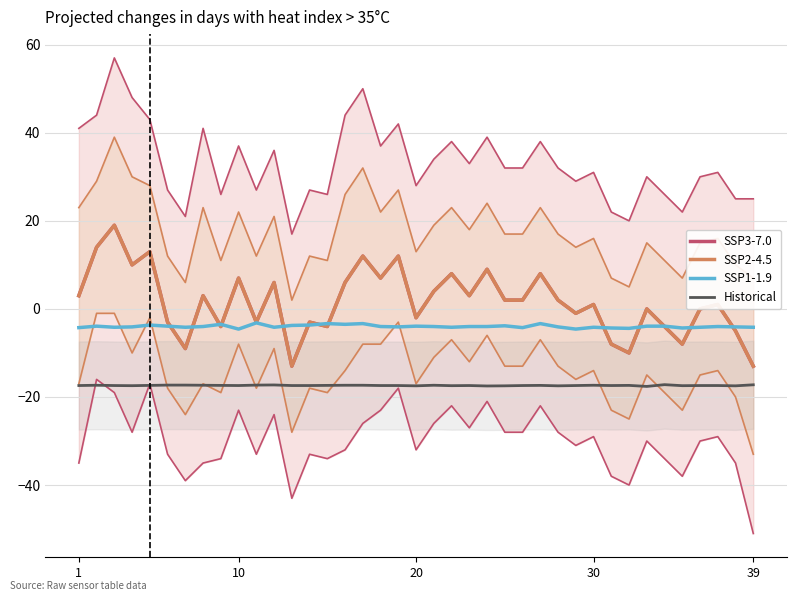

How many interior local peaks does the SSP3-7.0 series have?

14